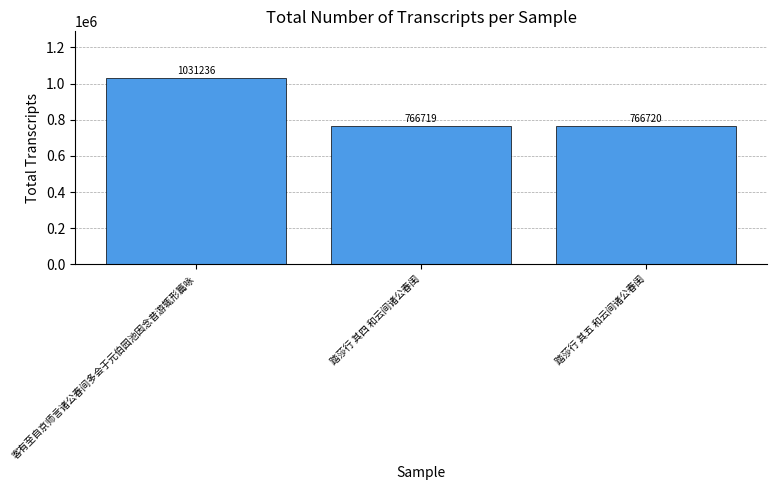

What is the label of the 3rd bar from the right?

客有至自京师言诸公春间多会于元伯园池因念昔游辄形篇咏